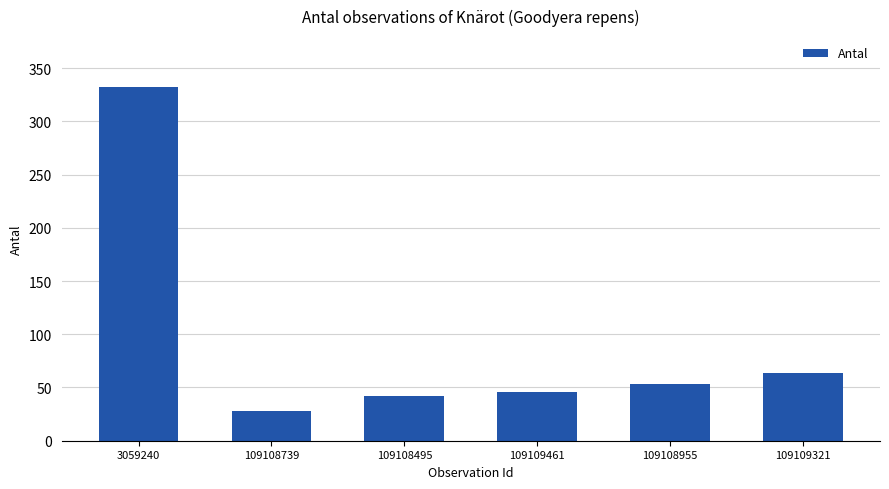

Rank the categories by value from highest to lowest.

3059240, 109109321, 109108955, 109109461, 109108495, 109108739